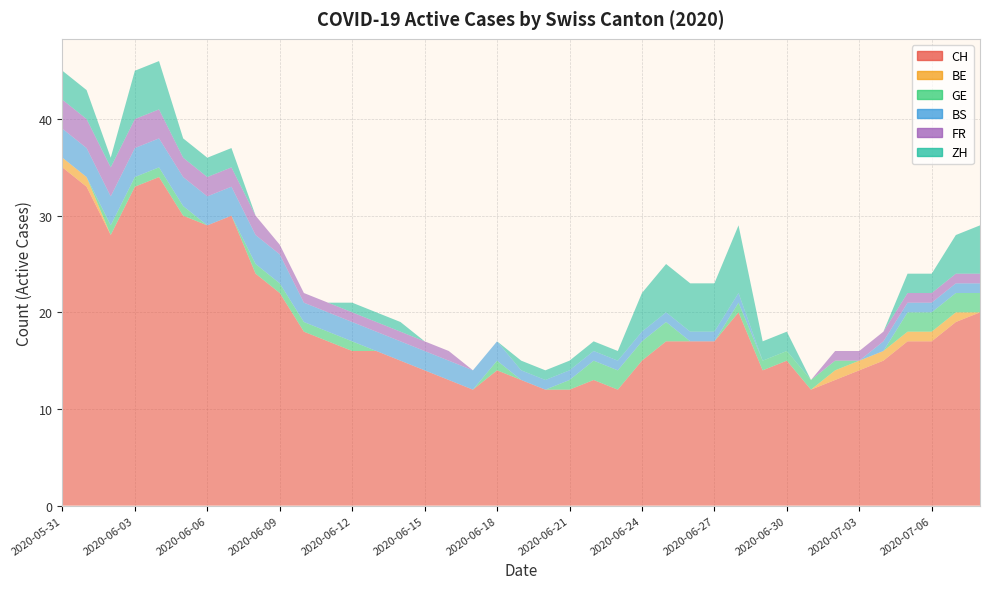

Reading left to right, extract all data points from this chart.

CH: 35	33	28	33	34	30	29	30	24	22	18	17	16	16	15	14	13	12	14	13	12	12	13	12	15	17	17	17	20	14	15	12	13	14	15	17	17	19	20
BE: 1	1	0	0	0	0	0	0	0	0	0	0	0	0	0	0	0	0	0	0	0	0	0	0	0	0	0	0	0	0	0	0	1	1	1	1	1	1	0
GE: 0	0	1	1	1	1	0	0	1	1	1	1	1	0	0	0	0	0	1	0	0	1	2	2	2	2	0	0	1	1	1	1	1	0	0	2	2	2	2
BS: 3	3	3	3	3	3	3	3	3	3	2	2	2	2	2	2	2	2	2	1	1	1	1	1	1	1	1	1	1	0	0	0	0	0	1	1	1	1	1
FR: 3	3	3	3	3	2	2	2	2	1	1	1	1	1	1	1	1	0	0	0	0	0	0	0	0	0	0	0	0	0	0	0	1	1	1	1	1	1	1
ZH: 3	3	1	5	5	2	2	2	0	0	0	0	1	1	1	0	0	0	0	1	1	1	1	1	4	5	5	5	7	2	2	0	0	0	0	2	2	4	5